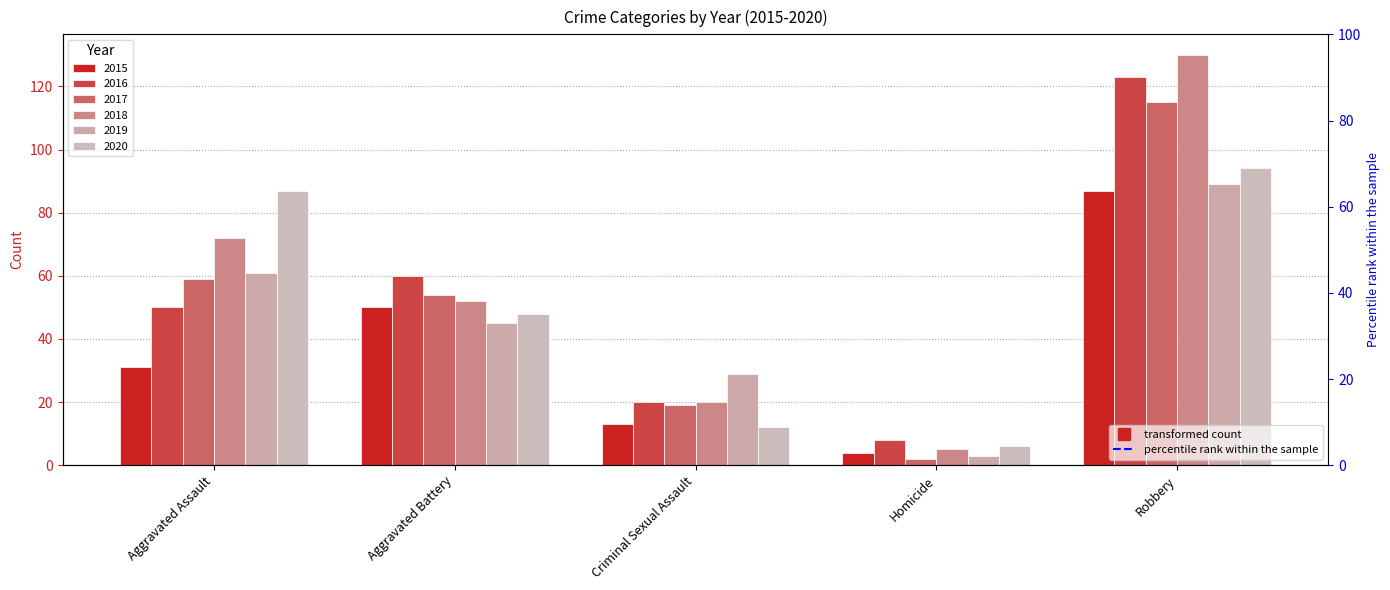

Which series has the largest range (max minus min)?

2018